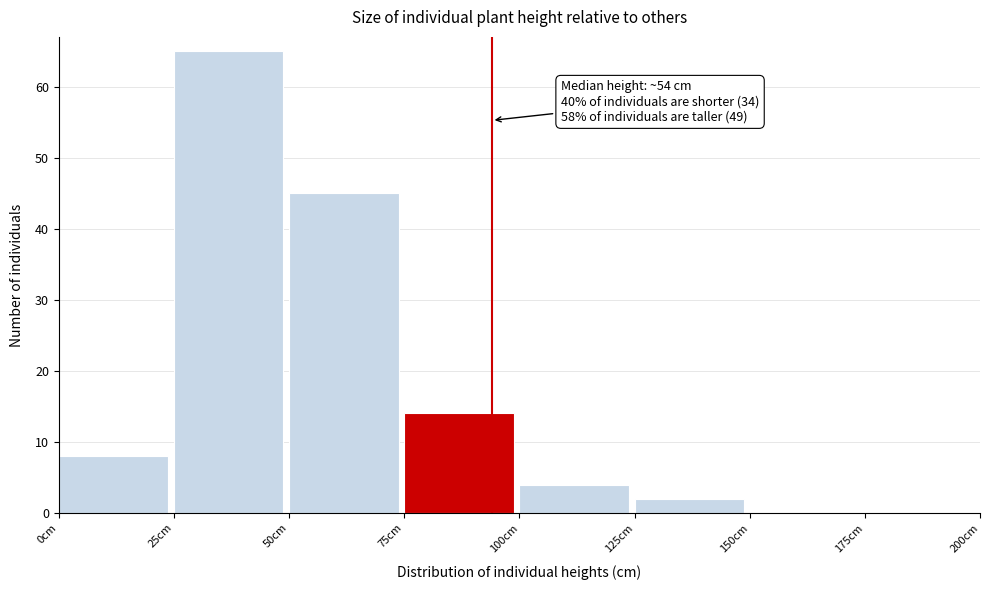

Over which range of the x-axis is the bar tallest?

25 to 50